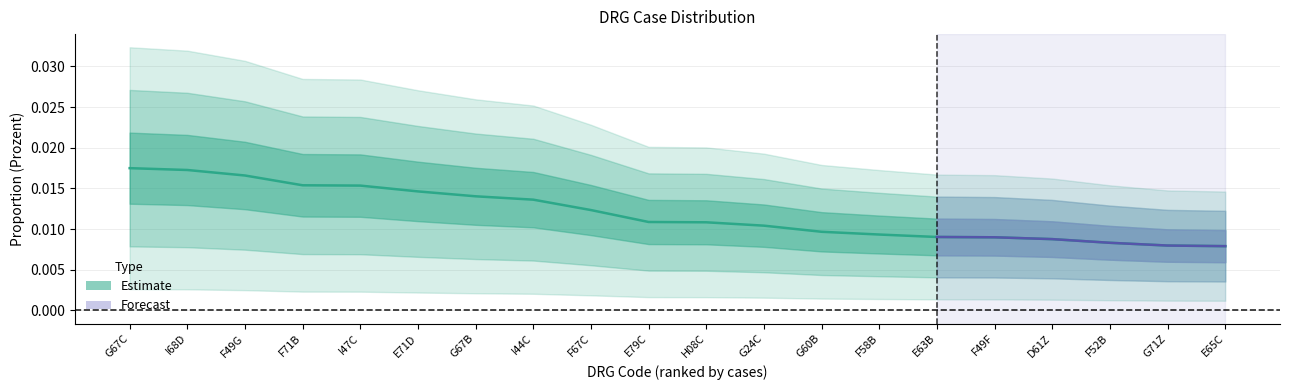

The chart shows a value of 0.0 at G67C. True or false?

False